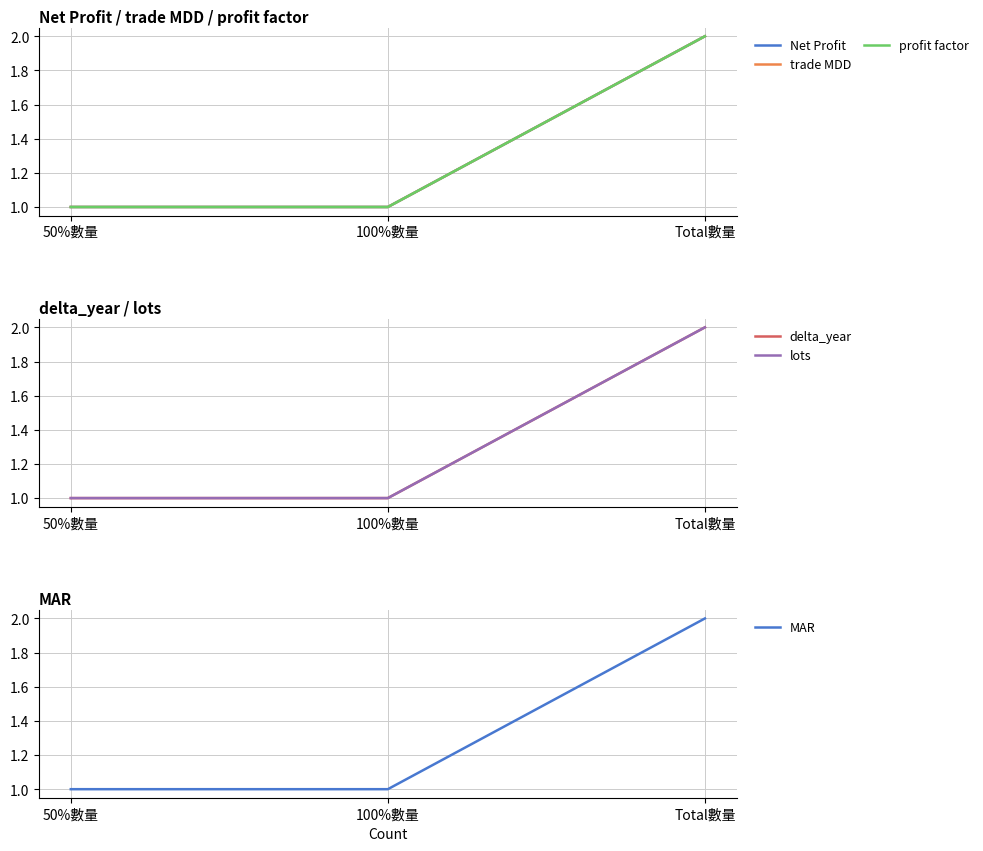

Reading left to right, transcribe all the data shown in this chart.

Net Profit: 50%數量=1	100%數量=1	Total數量=2
trade MDD: 50%數量=1	100%數量=1	Total數量=2
profit factor: 50%數量=1	100%數量=1	Total數量=2
delta_year: 50%數量=1	100%數量=1	Total數量=2
lots: 50%數量=1	100%數量=1	Total數量=2
MAR: 50%數量=1	100%數量=1	Total數量=2